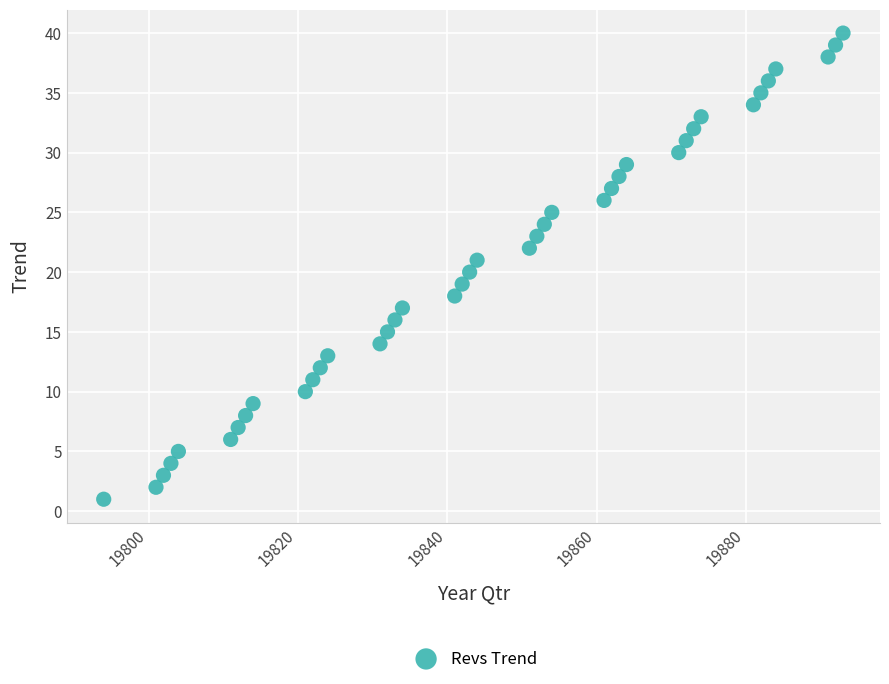

What is the range of X values (max minus min)?

99